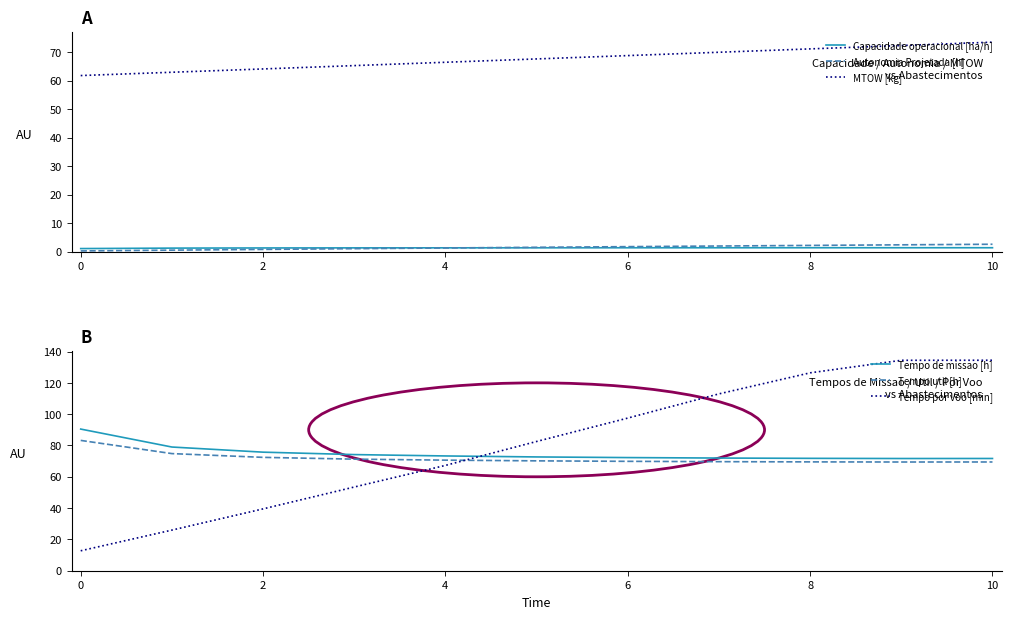

The value of Tempo por voo [min] at 6 is 34.7. True or false?

False